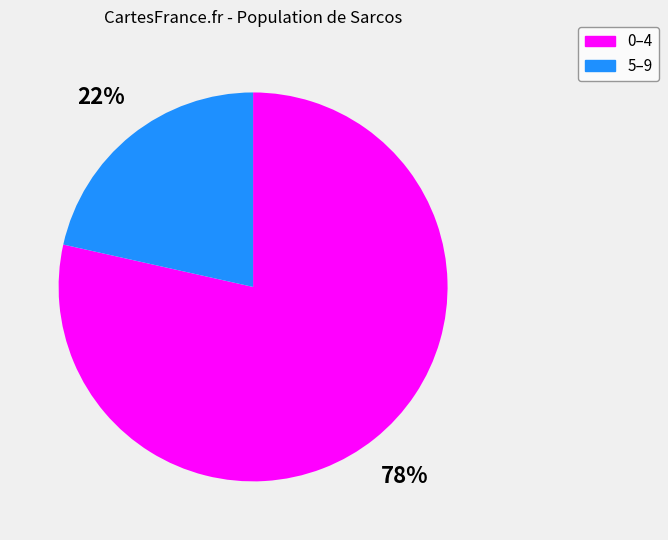

Is there a majority slice in this chart?

Yes